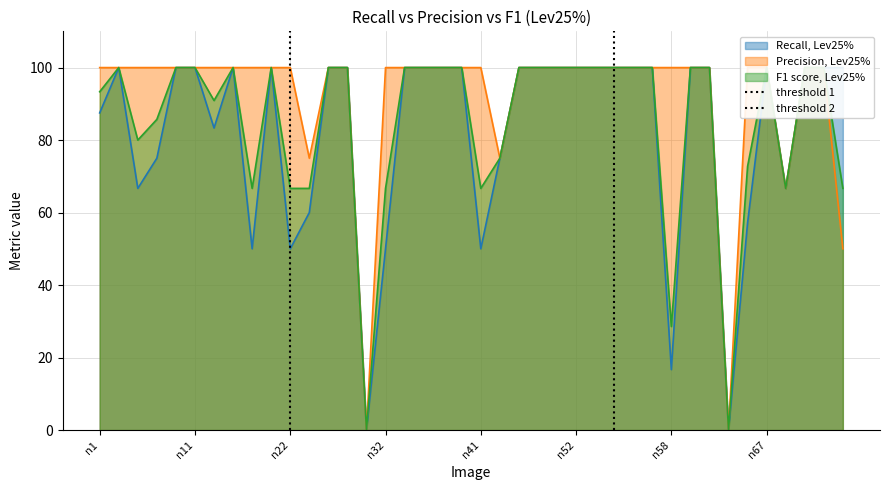

Does the chart display data point markers on the line(s)?

No